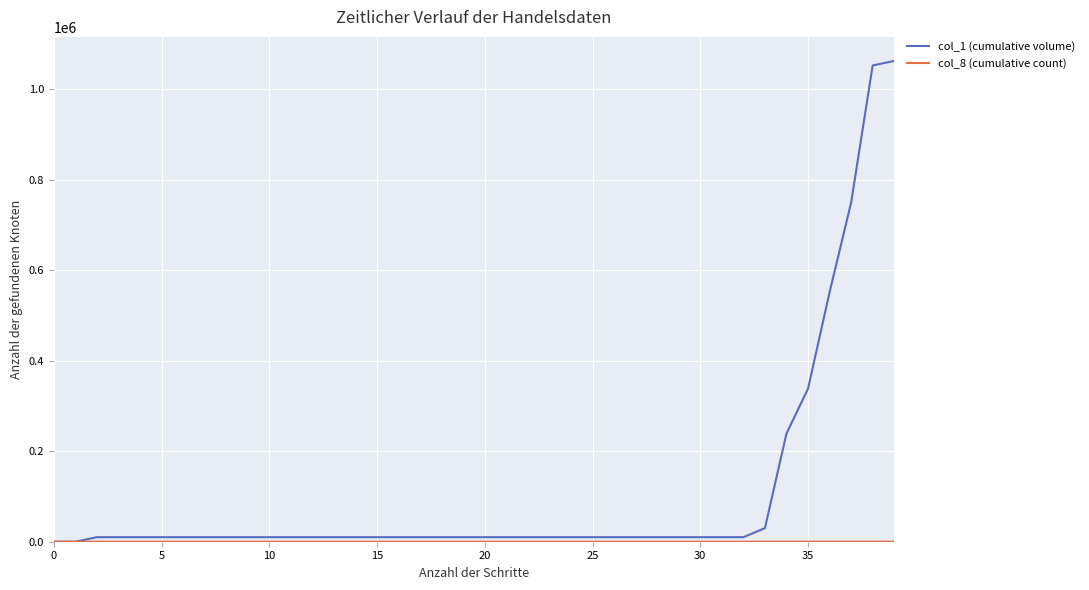

Which series has the widest spread of values?

col_1 (cumulative volume)